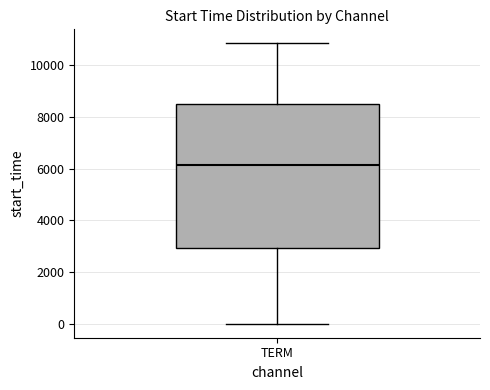

Read this box plot against the y-axis: the position of the median line, the range covered by the box, and the ends of both whiskers. The values are not printed on the chart, so give them approximately, as read against the axis.

median 6200, box 3000 to 8400, whiskers 0 to 10800